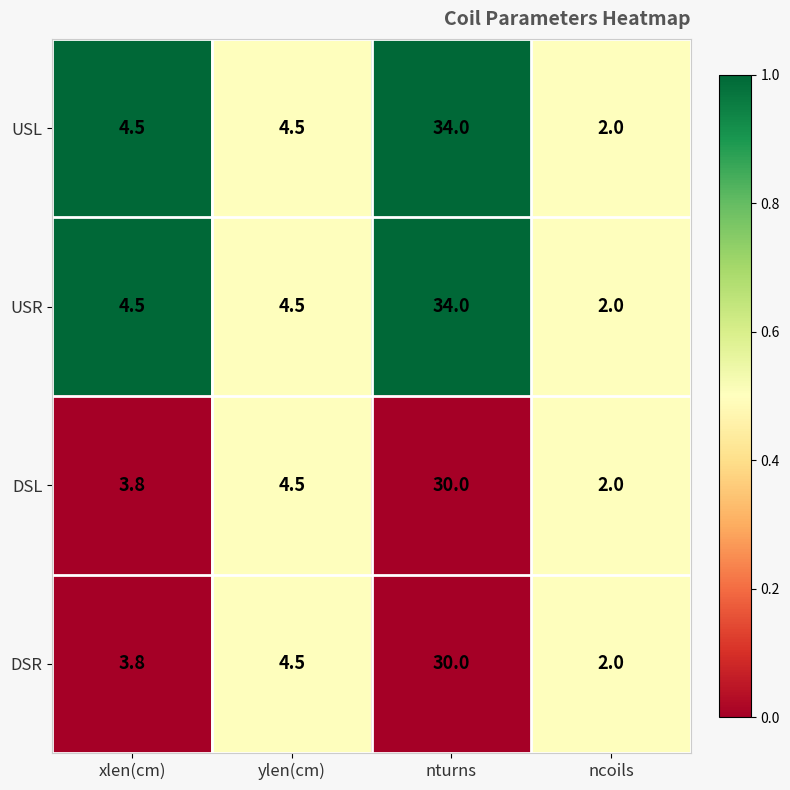

What is the difference between the second highest and minimum values in the DSR series?

2.5